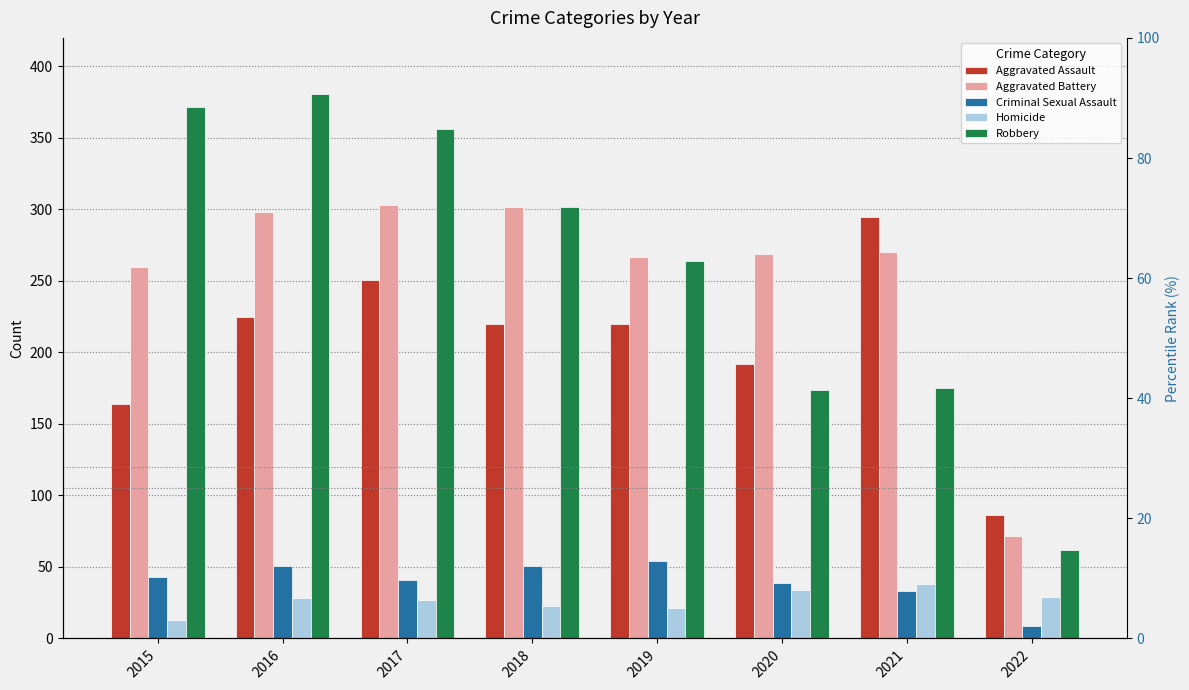

How many categories are shown in the chart?

8